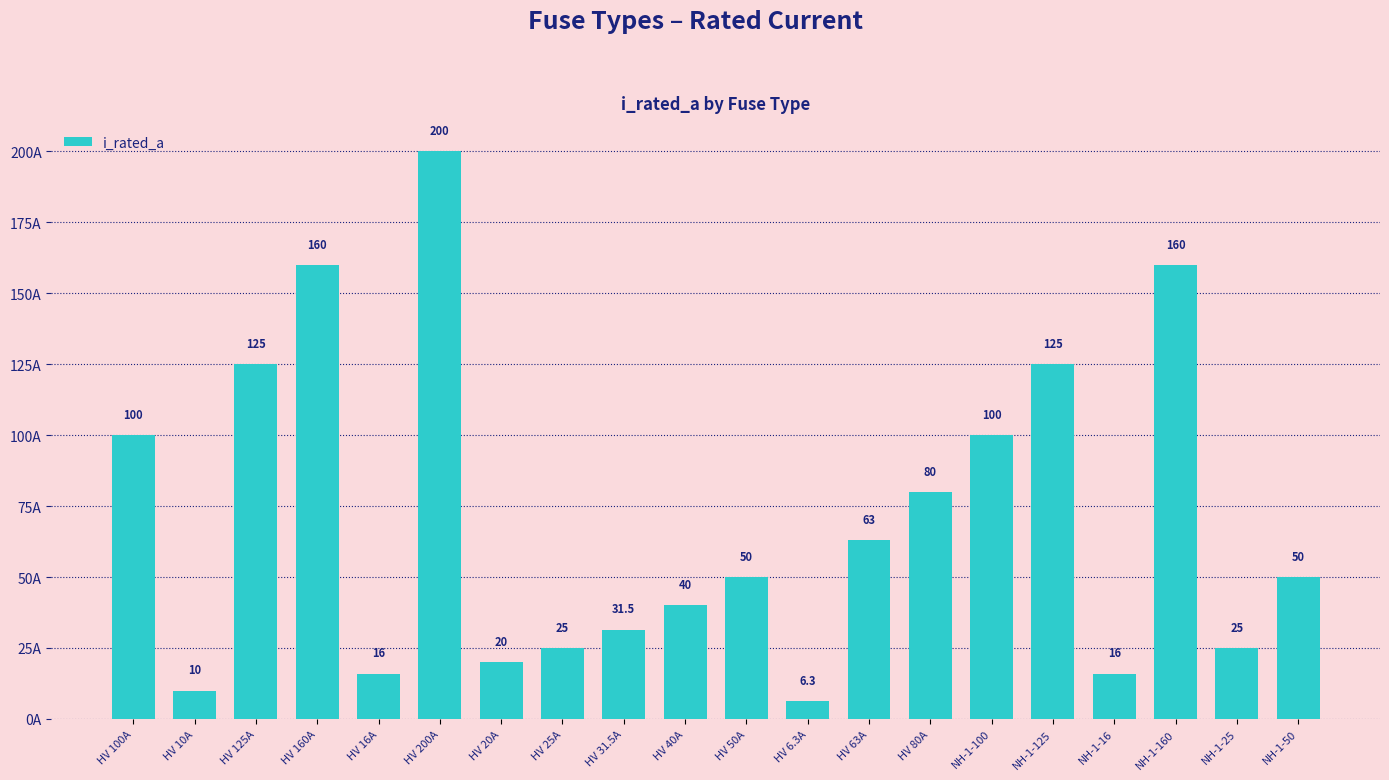

Which category has the highest value across all series?

HV 200A